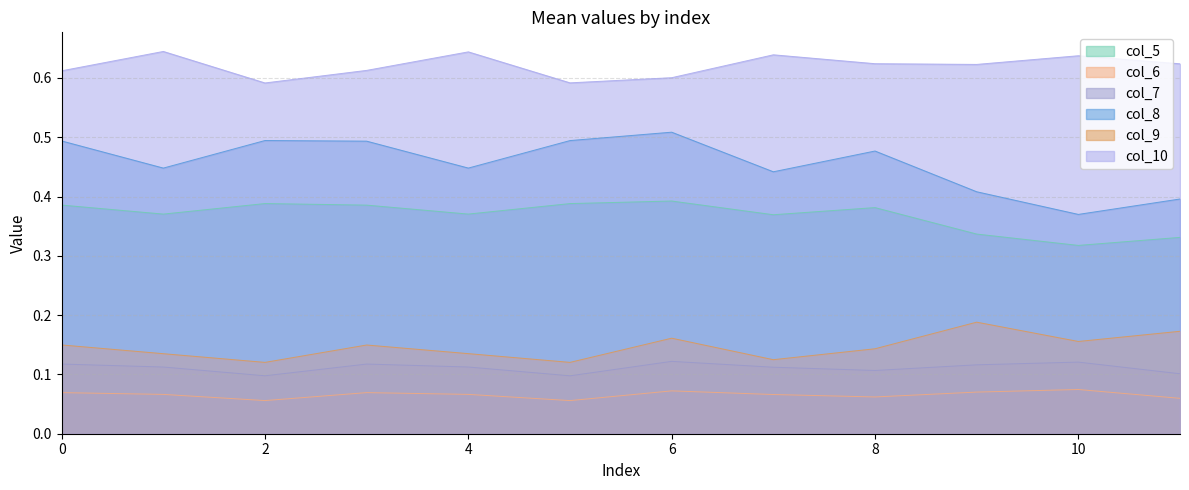

At how many categories does at least one series exceed 0?

12